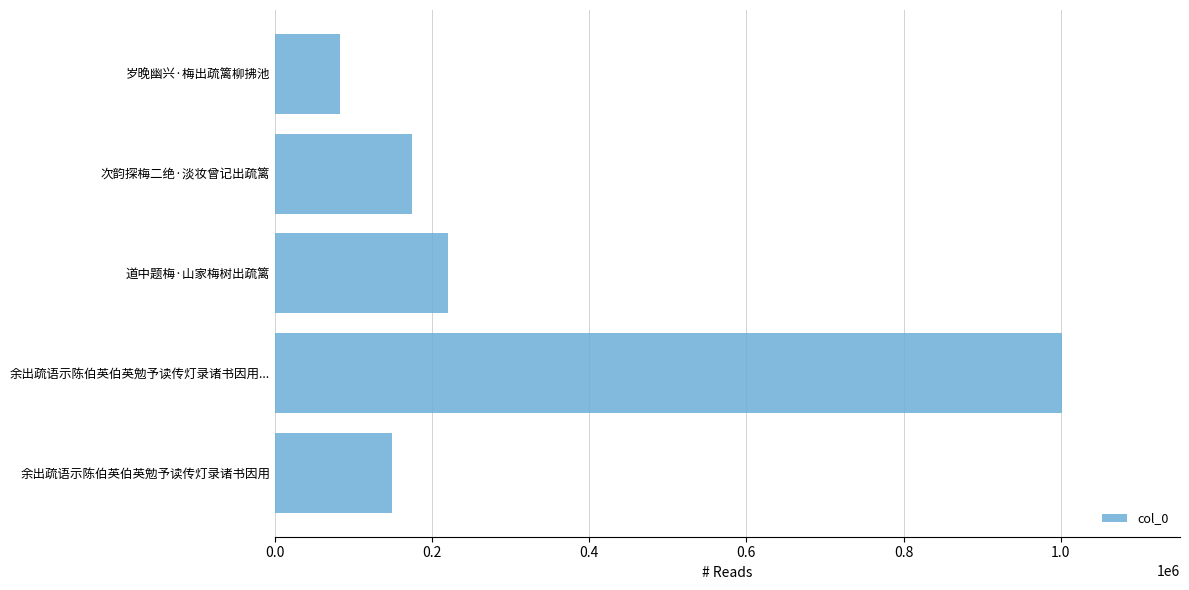

What is the change in value from 余出疏语示陈伯英伯英勉予读传灯录诸书因用 to 道中题梅·山家梅树出疏篱?

+71324